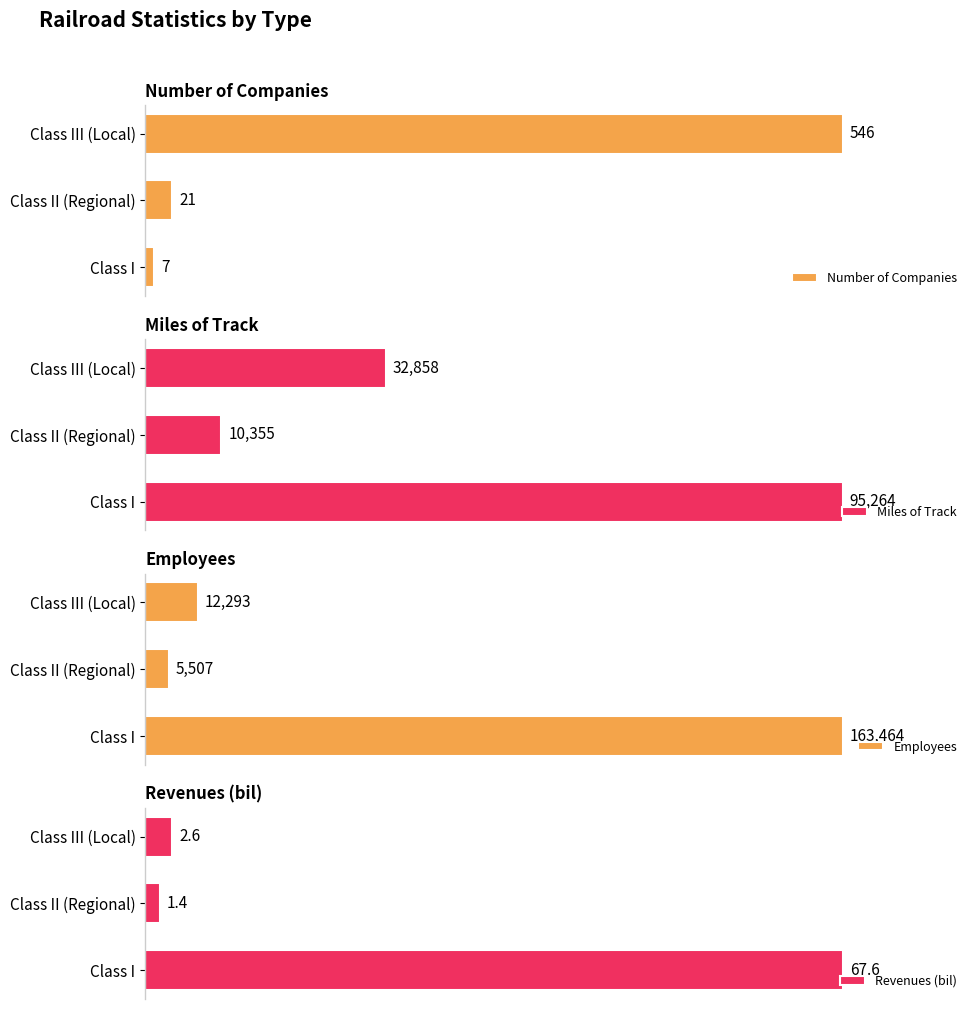

What is the maximum value shown in the chart?

163464.0